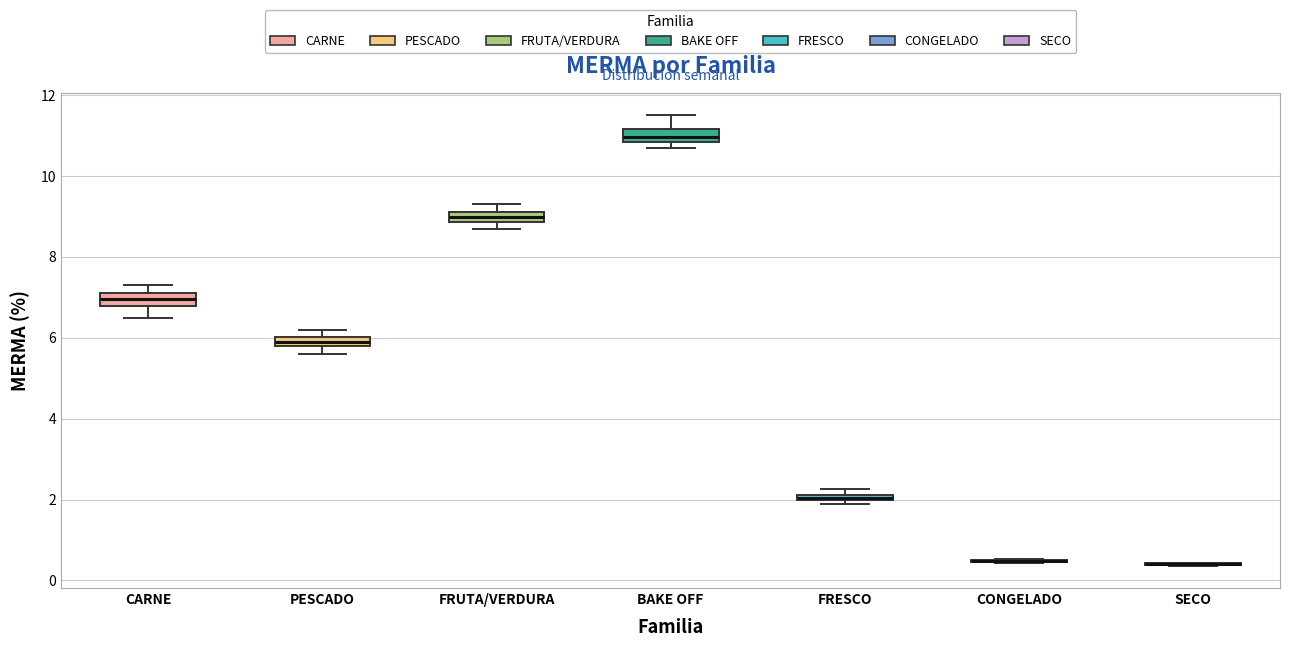

Where is the lower edge of the box for FRESCO on the y-axis? The values are not printed on the chart, so give them approximately, as read against the axis.

2.0